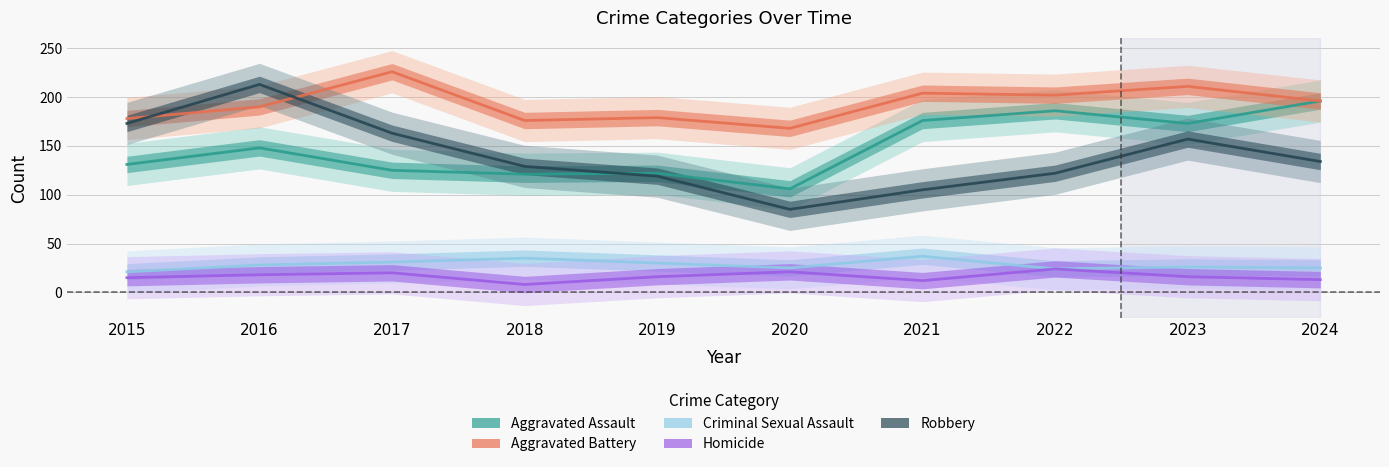

What is the value of the Criminal Sexual Assault point at the 4th from the left?

35